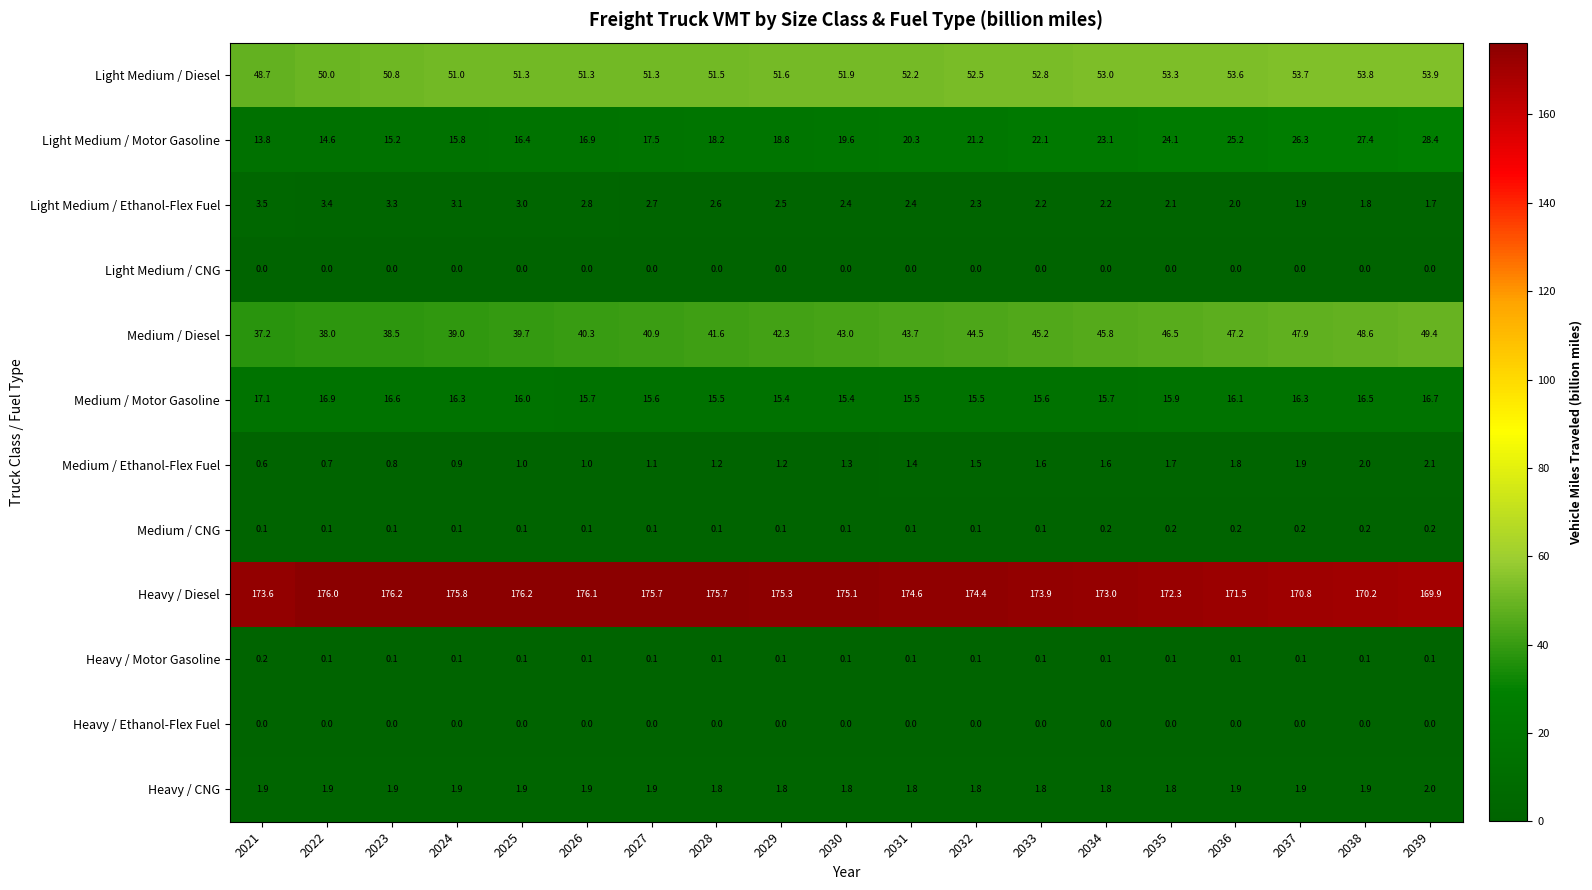

What is the sum of the Light Medium / Diesel values at 2034 and 2027?

104.3